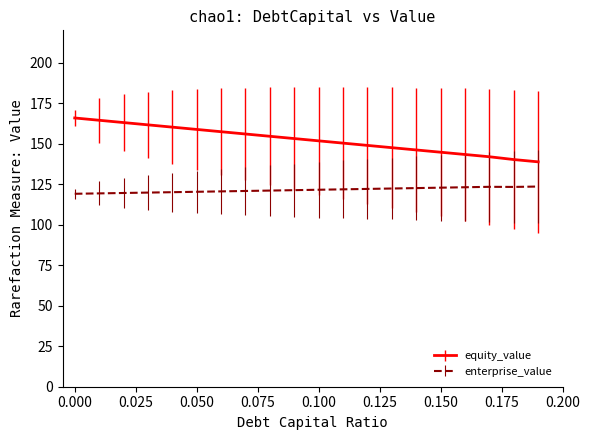

How many distinct data groups are displayed?

2